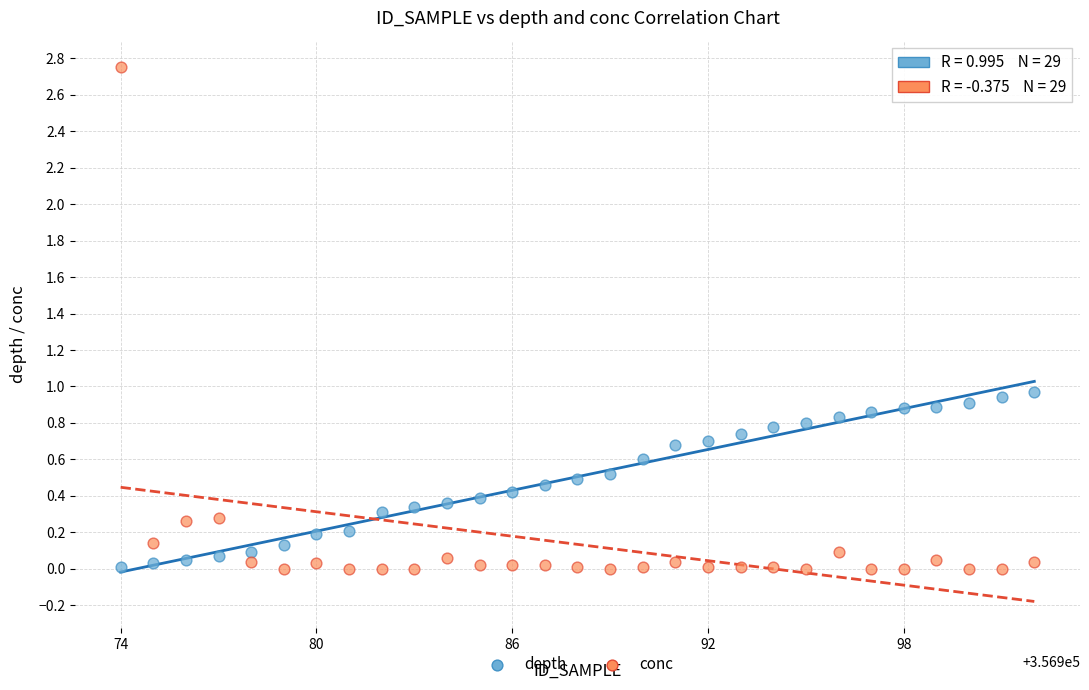

Which series has the widest spread of Y values?

conc